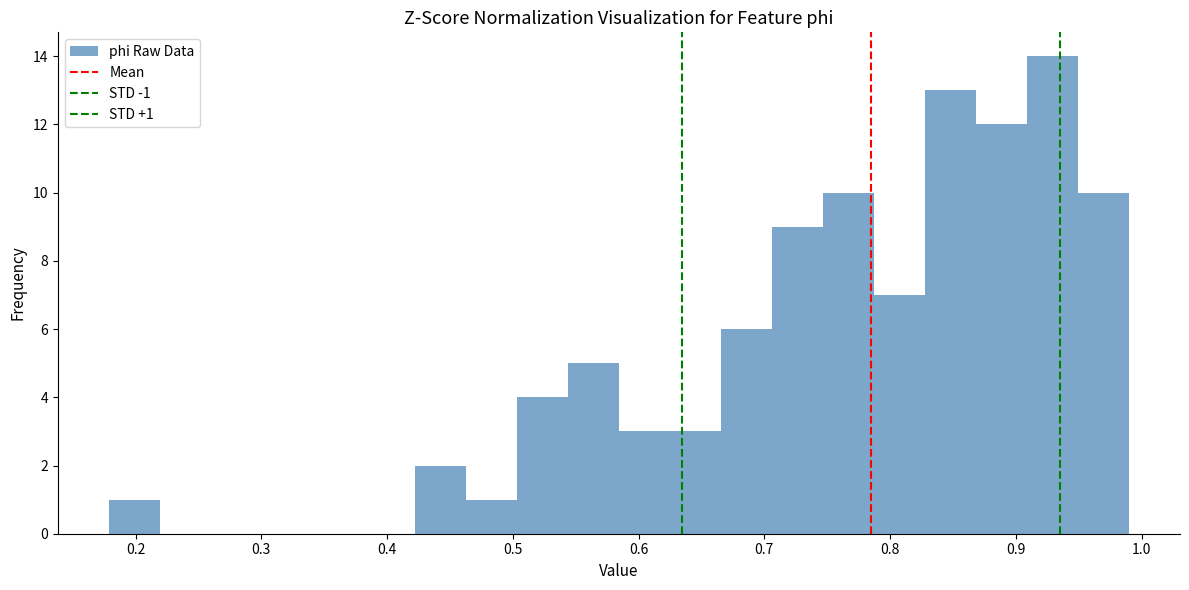

Which range on the x-axis has the tallest bar?

0.91 to 0.95